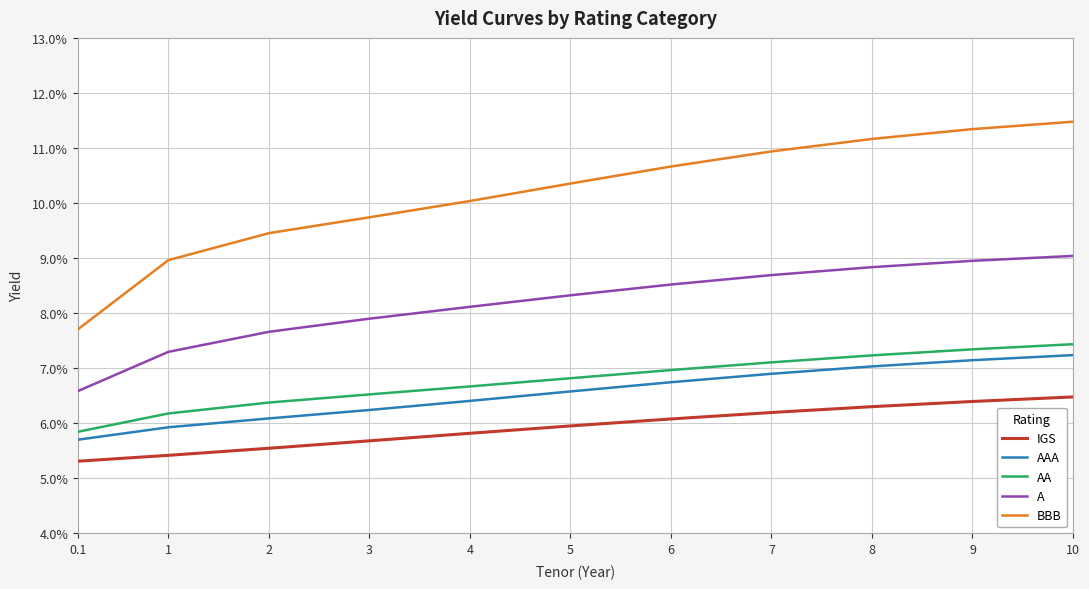

Does the chart have visible grid lines?

Yes